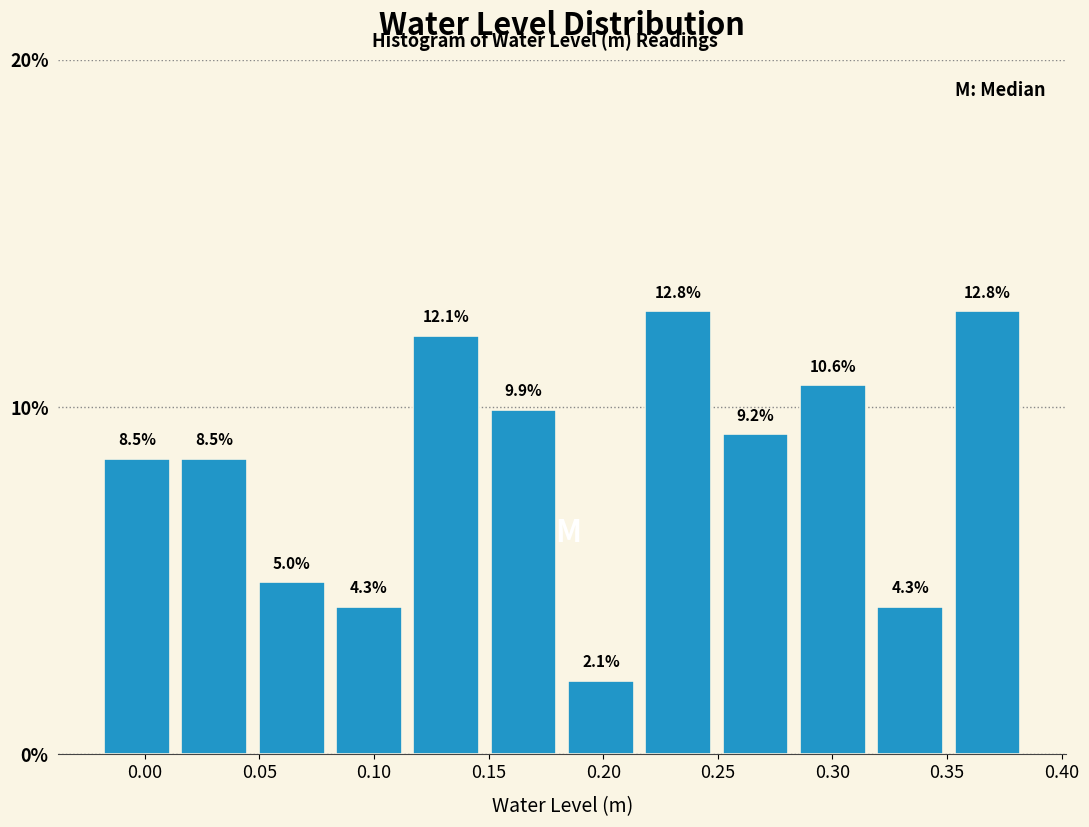

Reading left to right, transcribe this chart: for each bar, give the range it covers on the x-axis and its height. The bar edges are not printed on the chart, so give them approximately, as read against the axis.

-0.020 to 0.015: 8.5
0.015 to 0.045: 8.5
0.045 to 0.080: 5.0
0.080 to 0.115: 4.3
0.115 to 0.150: 12.1
0.150 to 0.180: 9.9
0.180 to 0.215: 2.1
0.215 to 0.250: 12.8
0.250 to 0.285: 9.2
0.285 to 0.315: 10.6
0.315 to 0.350: 4.3
0.350 to 0.385: 12.8